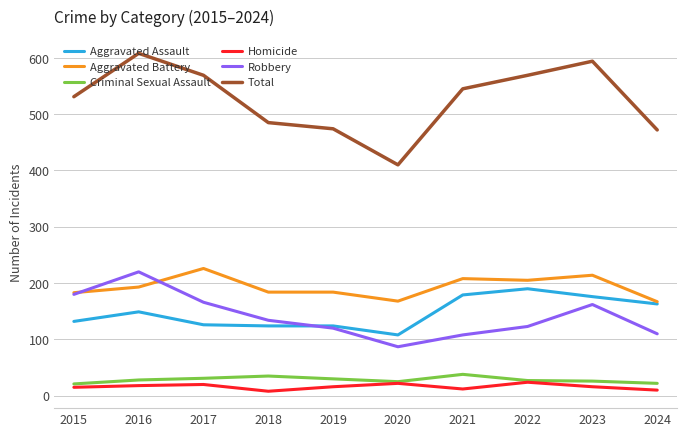

List the series in order of their peak value, lowest first.

Homicide, Criminal Sexual Assault, Aggravated Assault, Robbery, Aggravated Battery, Total